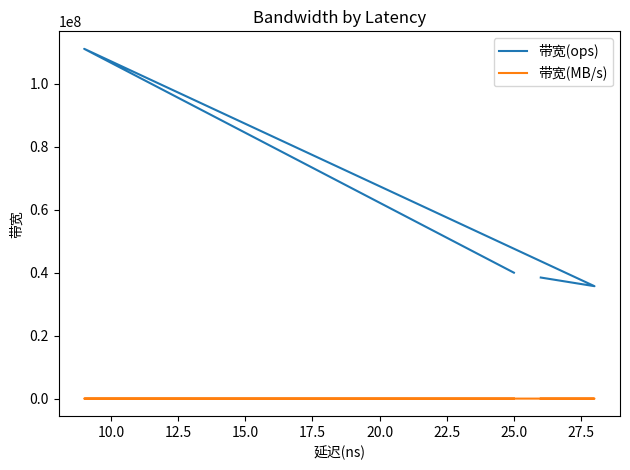

Is it true that 带宽(MB/s) equals 2461 at 20.0?

True